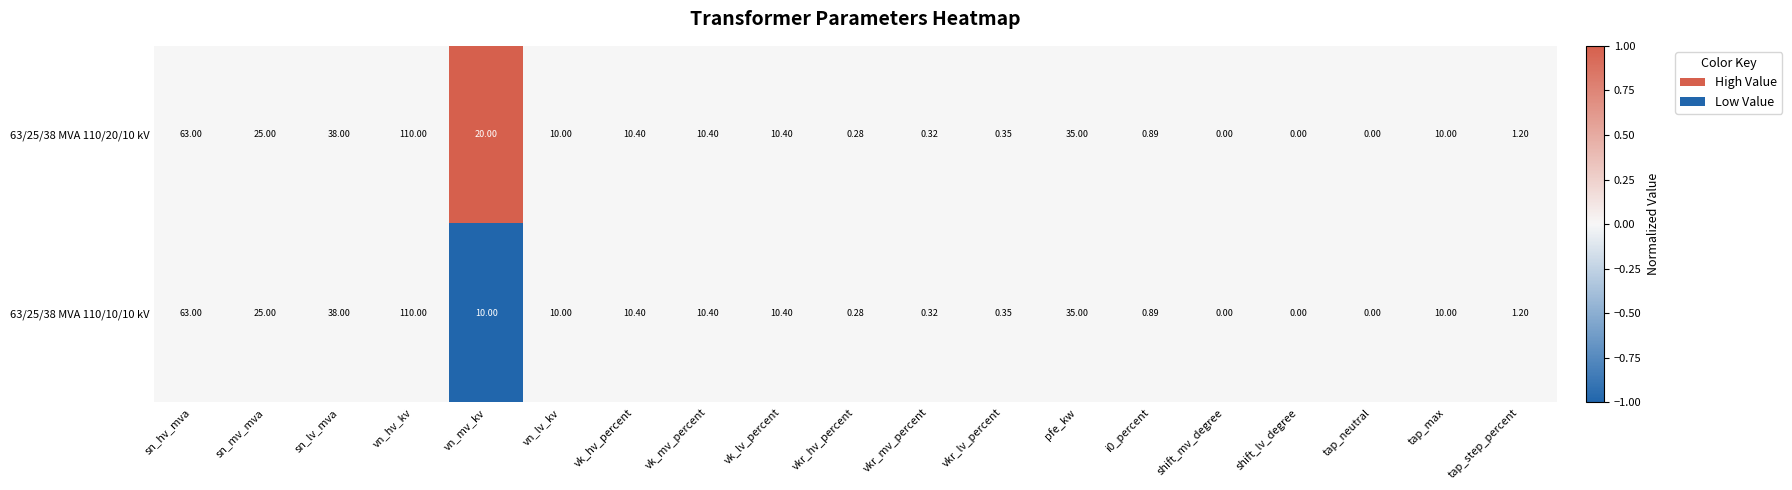

Where is 63/25/38 MVA 110/20/10 kV nearest to the value 55?

sn_hv_mva